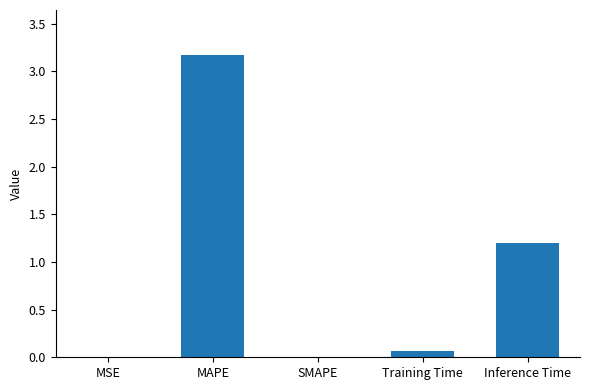

At which label is the value closest to 1?

Inference Time